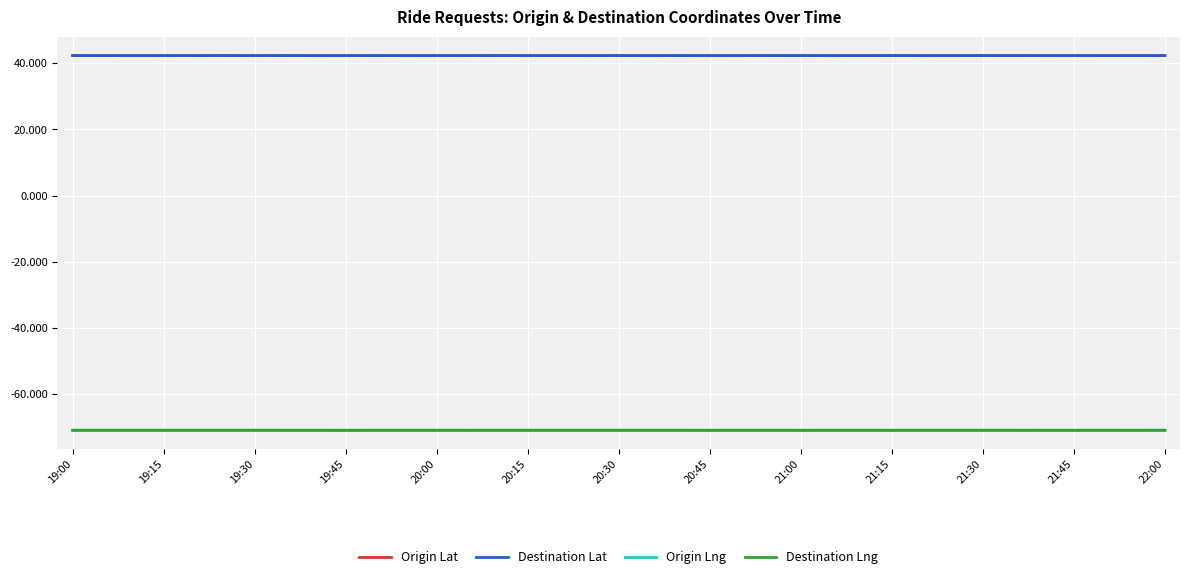

What is the smallest value displayed?

-71.1